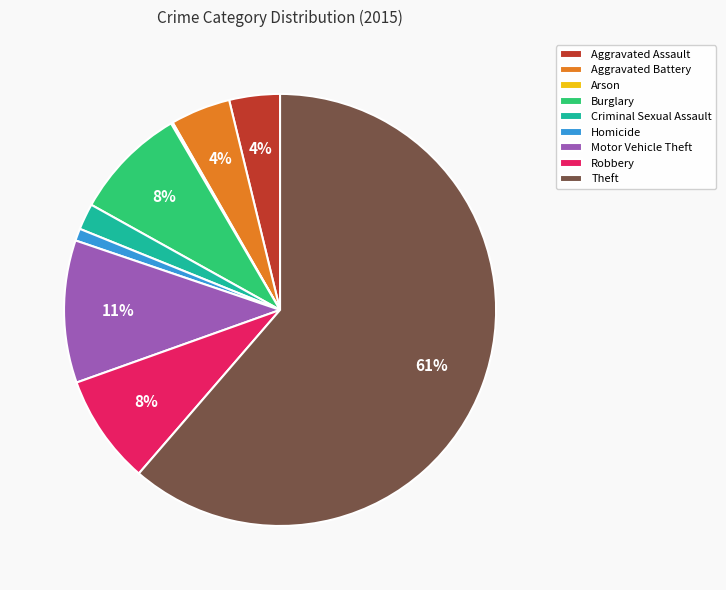

To the nearest percent, what is the average slice percentage?

11%